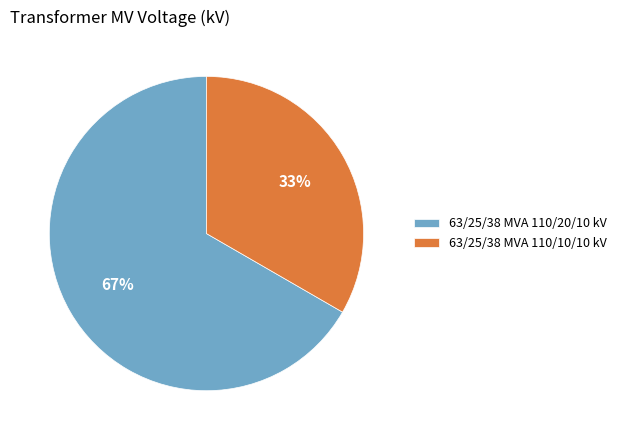

Approximately how many times larger is the value at 63/25/38 MVA 110/20/10 kV compared to 63/25/38 MVA 110/10/10 kV?

2.0